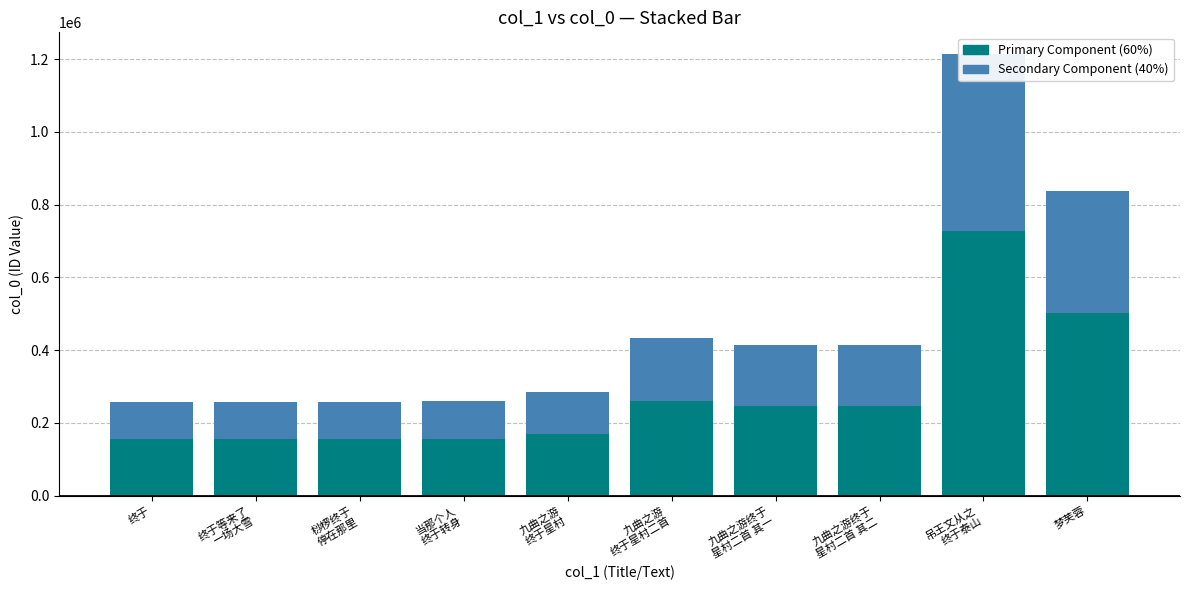

What is the maximum value shown in the chart?

727768.8